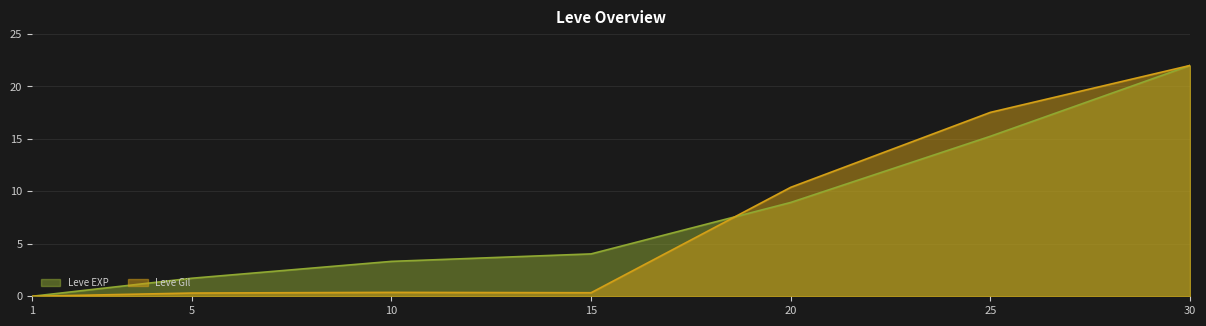

What is the value of the Leve Gil point at the 5th from the left?

10.4